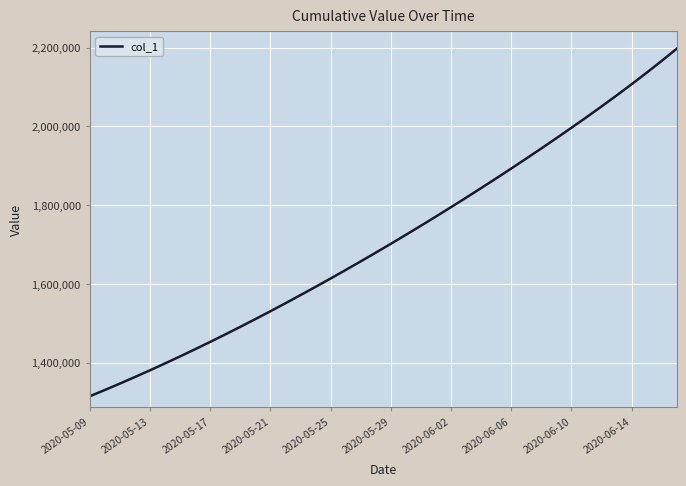

What is the smallest value displayed?

1315099.0